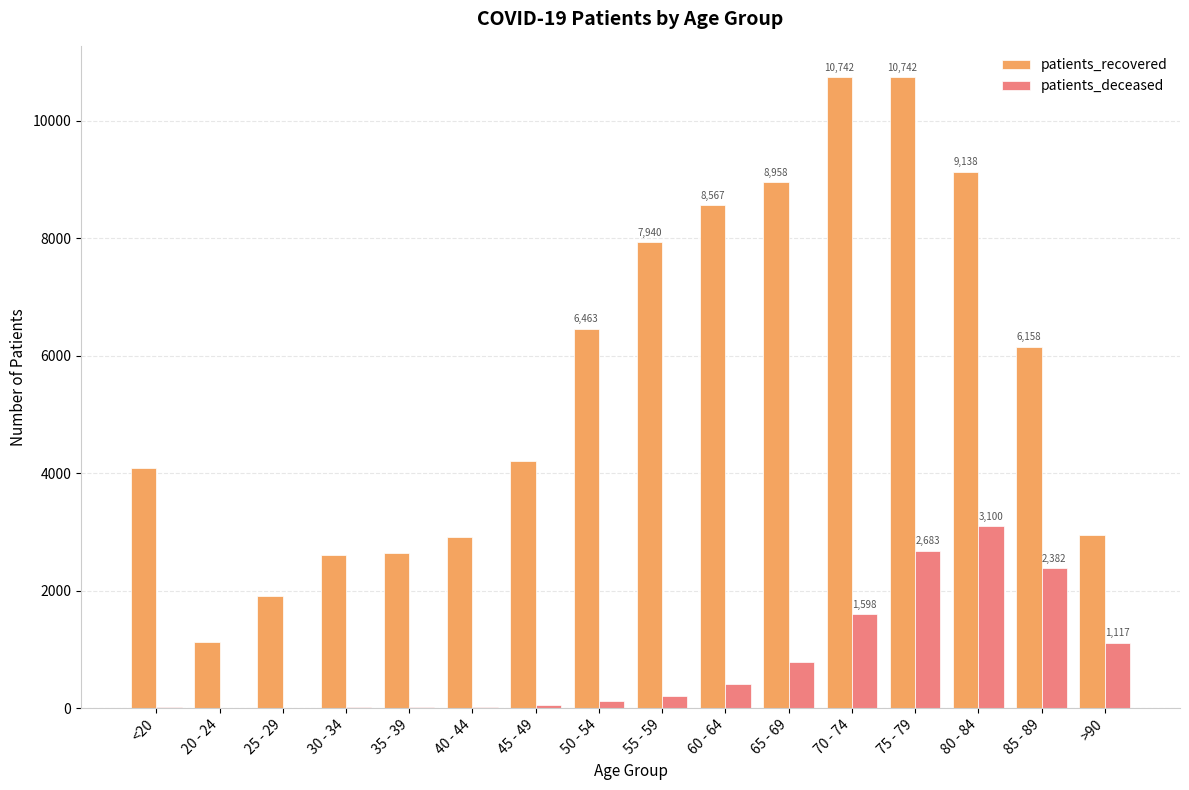

Where does the patients_recovered series first go above 6158?

50 - 54